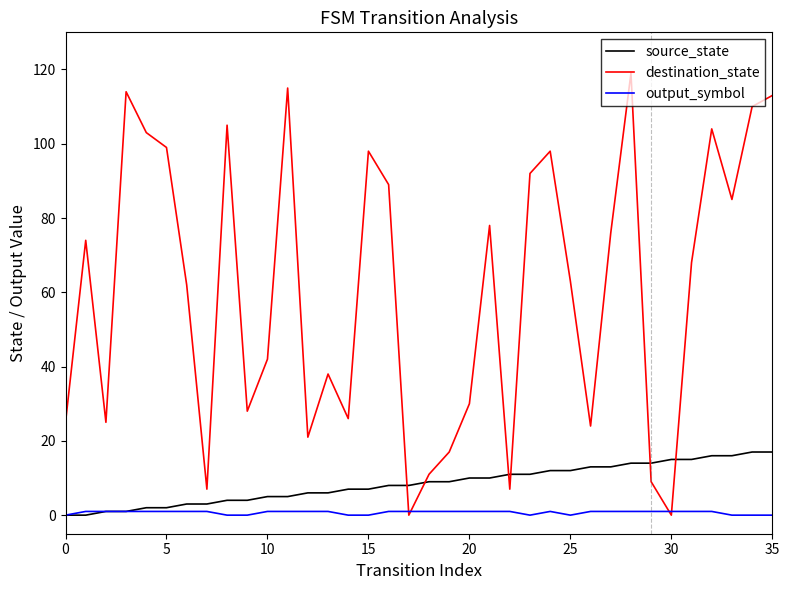

Which series has the largest range (max minus min)?

destination_state